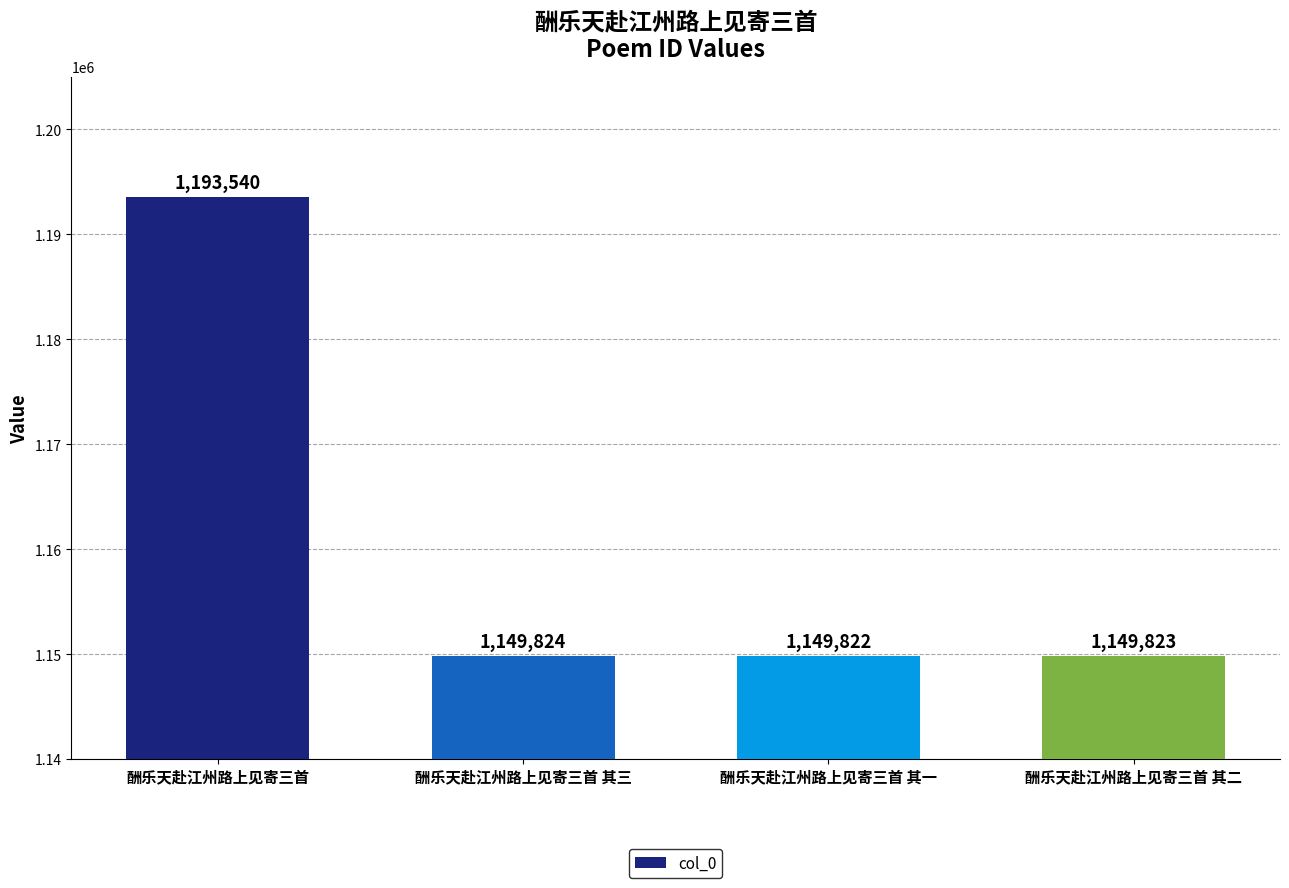

What is the average value?

1160752